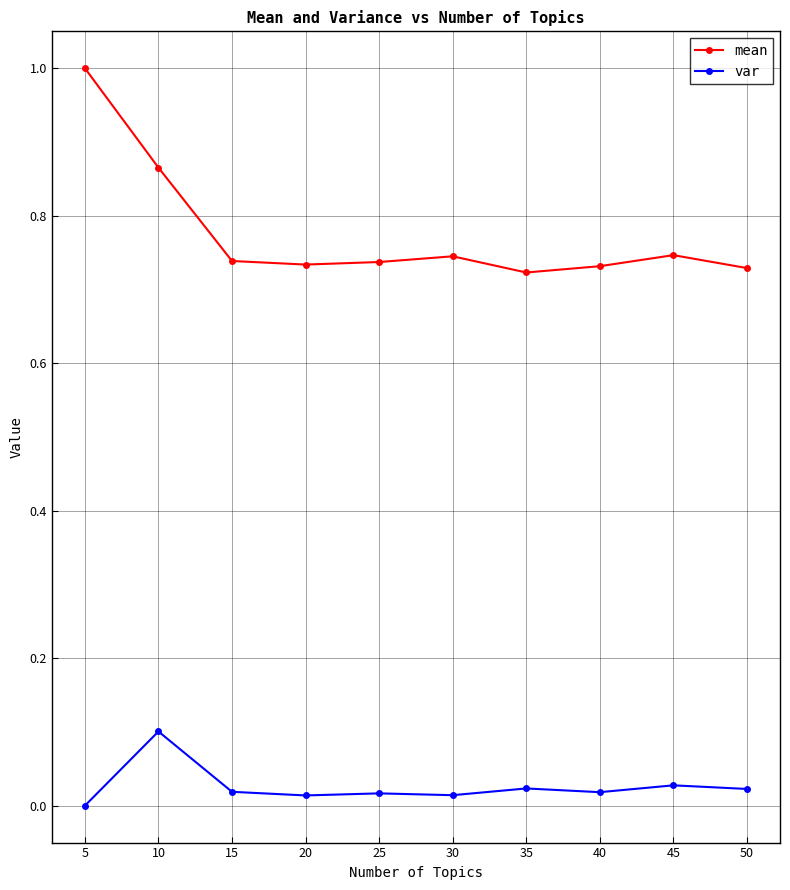

At how many categories does at least one series exceed 0?

10